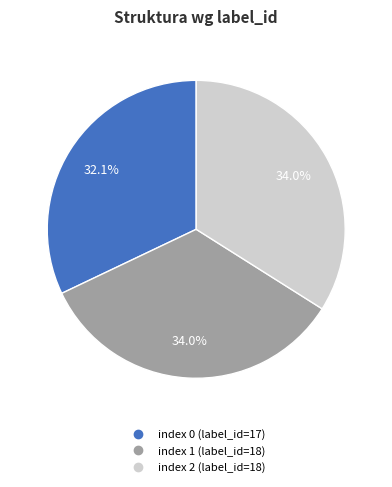

Is there a majority slice in this chart?

No